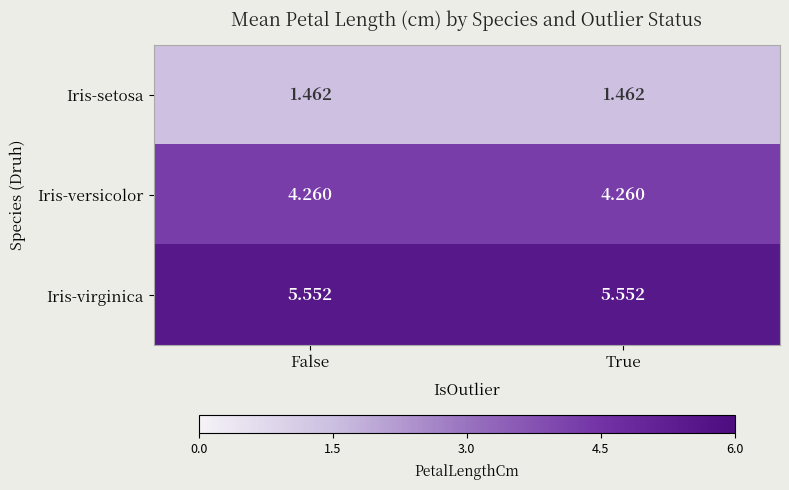

Is the value of Iris-virginica at False greater than the value of Iris-setosa at False?

Yes